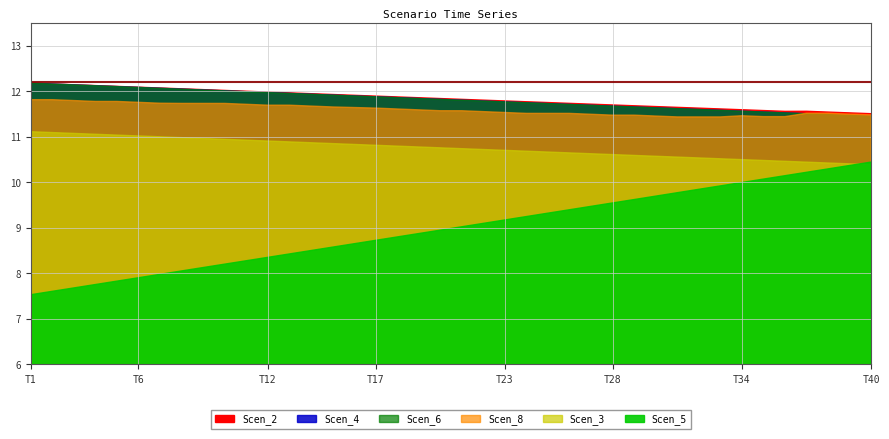

List the series in order of their peak value, highest first.

Scen_2, Scen_4, Scen_6, Scen_8, Scen_3, Scen_5